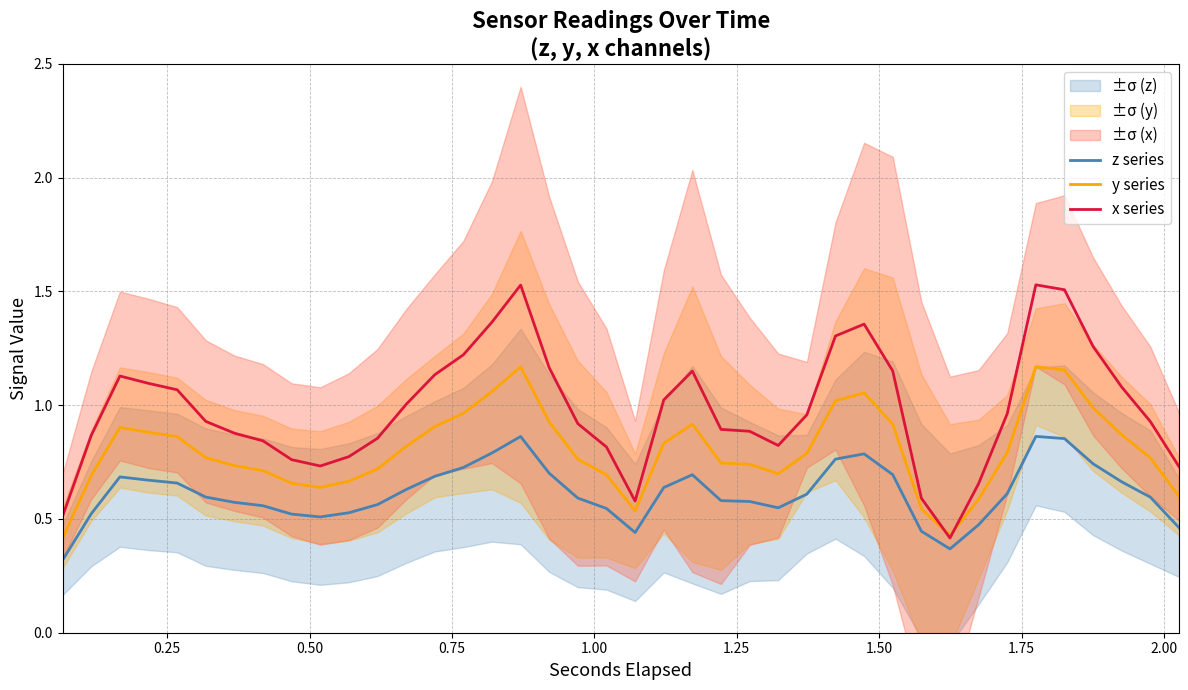

True or false: y series and z series intersect in this chart.

False